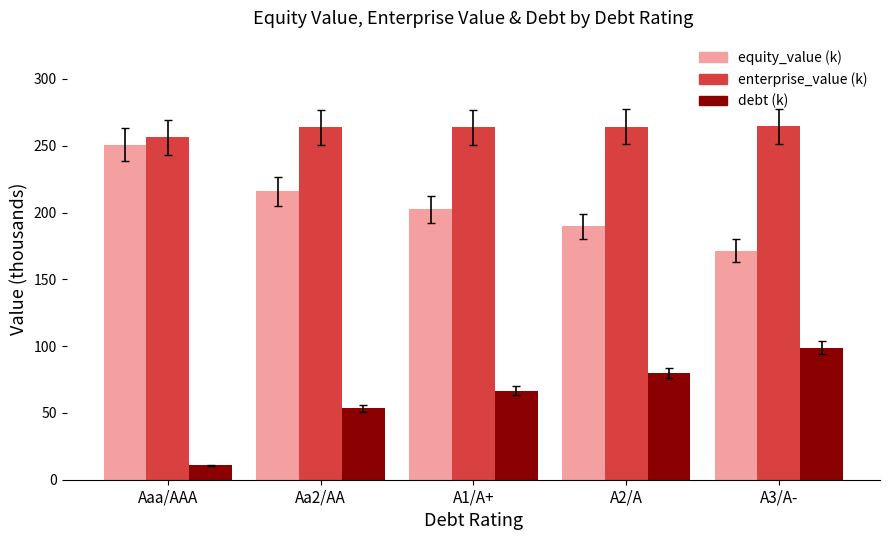

List the series in order of their peak value, lowest first.

debt (k), equity_value (k), enterprise_value (k)